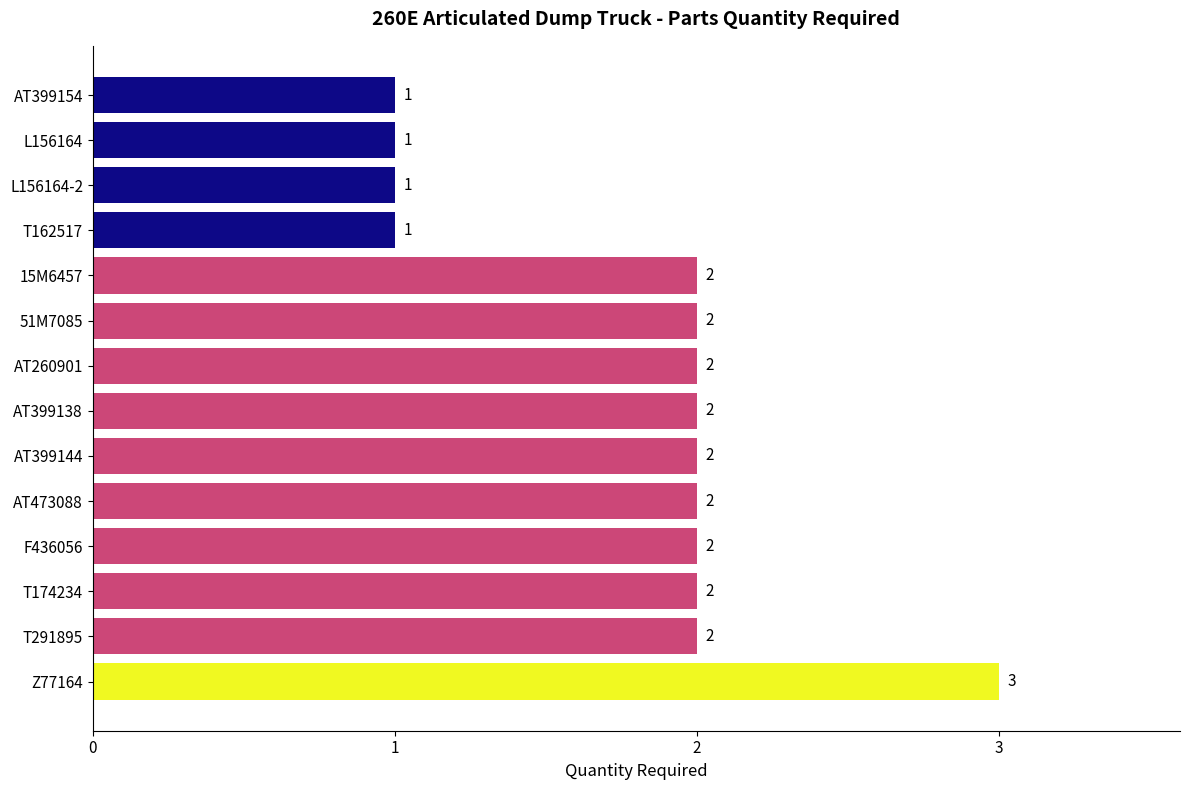

How many values are between 1 and 2?

13